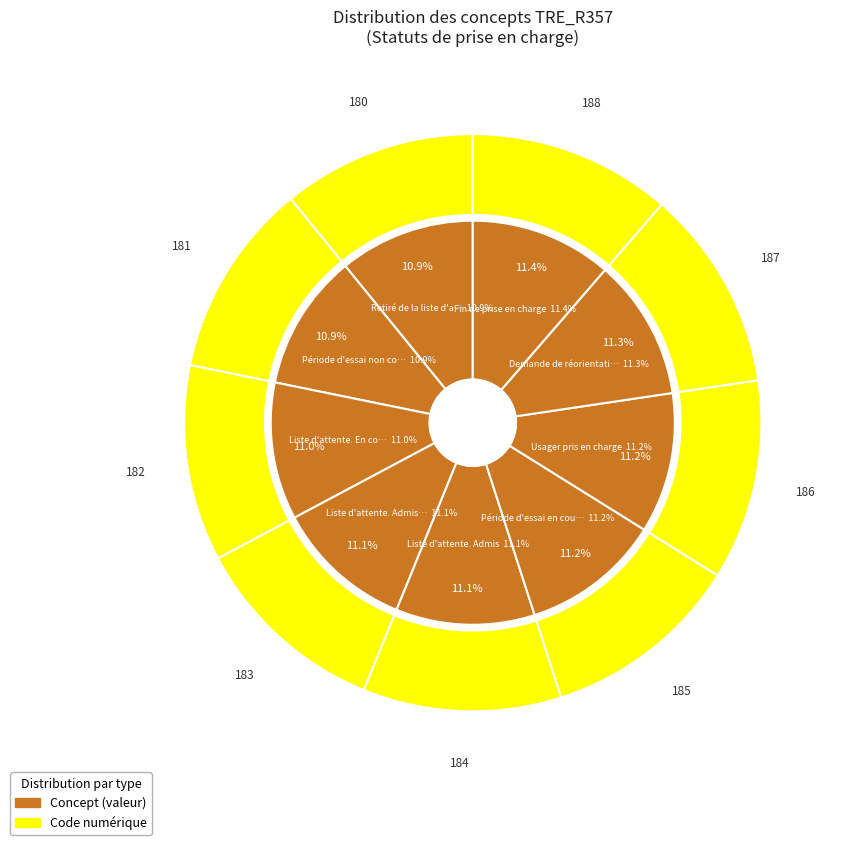

To the nearest percent, what portion does Retiré de la liste d'attente represent?

11%